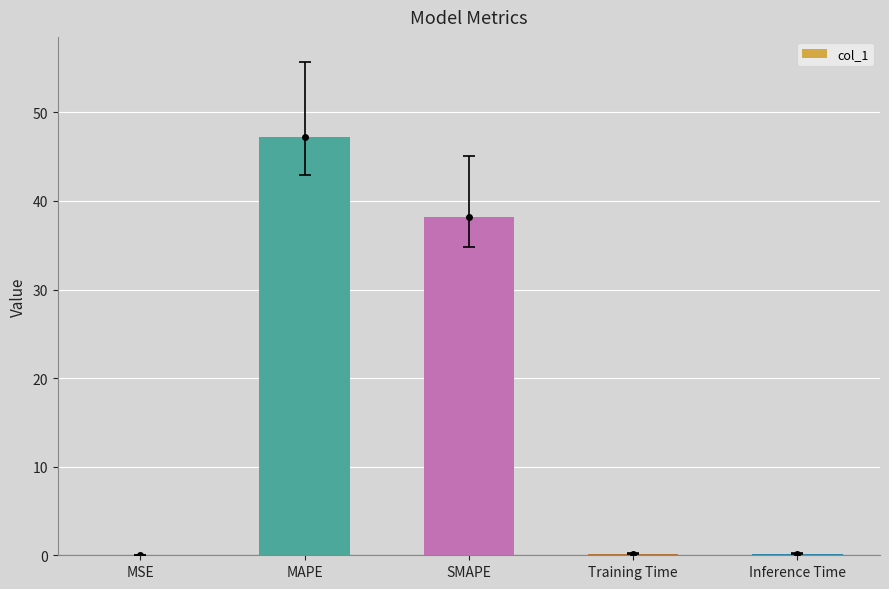

The value at MAPE is 47.2. True or false?

True